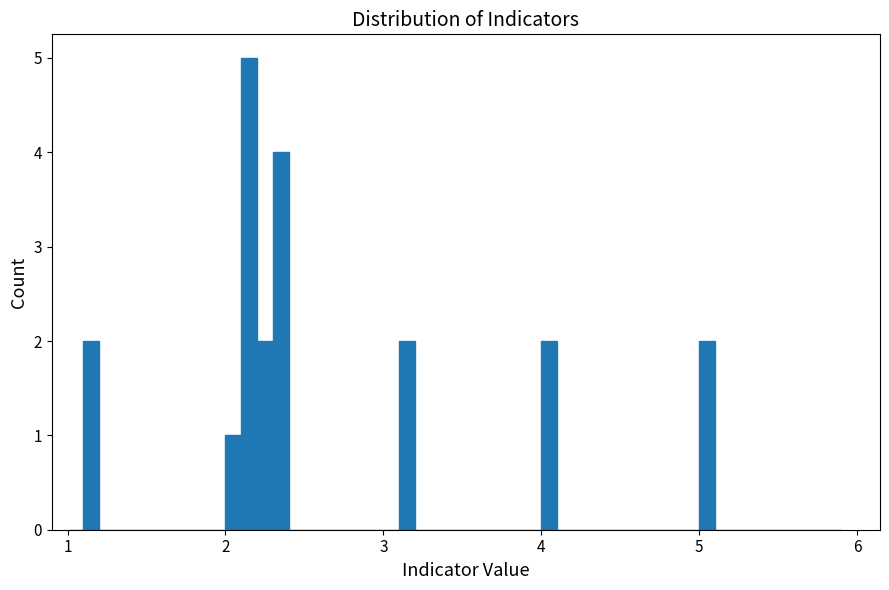

Read against the x-axis, roughly where is the centre of the tallest bar?

2.2